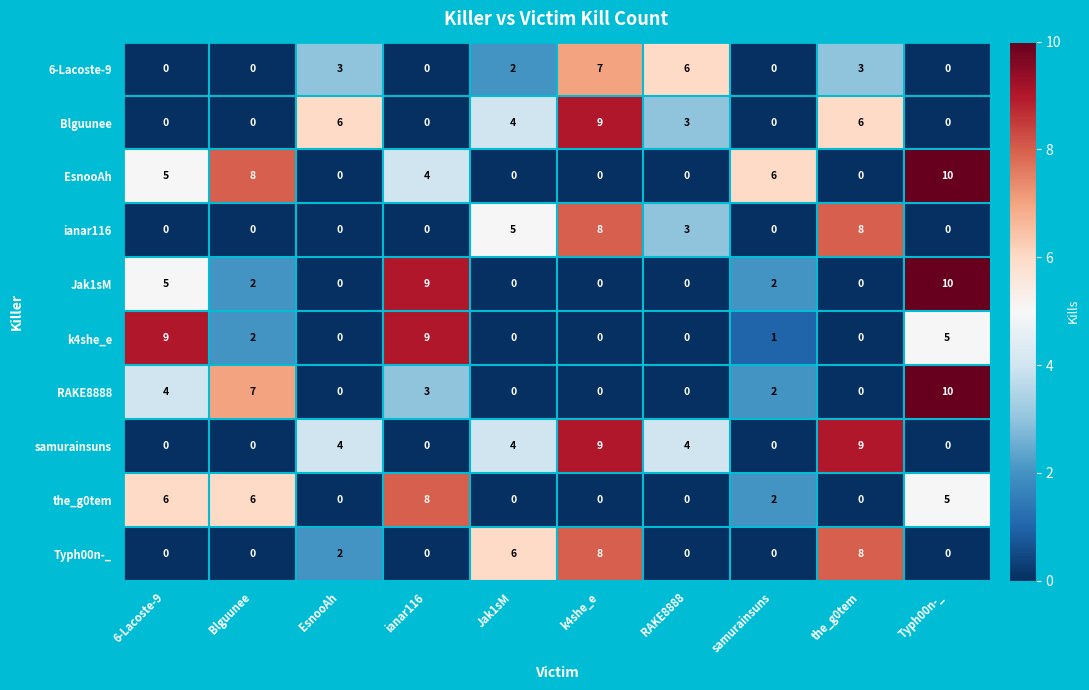

What is the total value across all series at Blguunee?

25